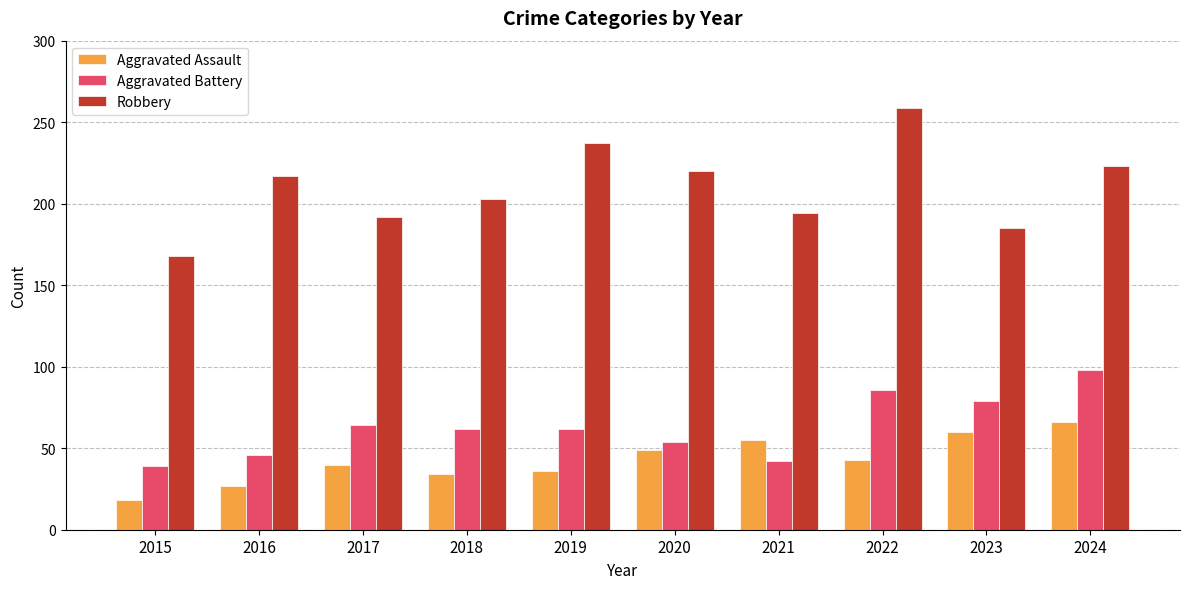

What is the difference between the second highest and minimum values in the Aggravated Battery series?

47